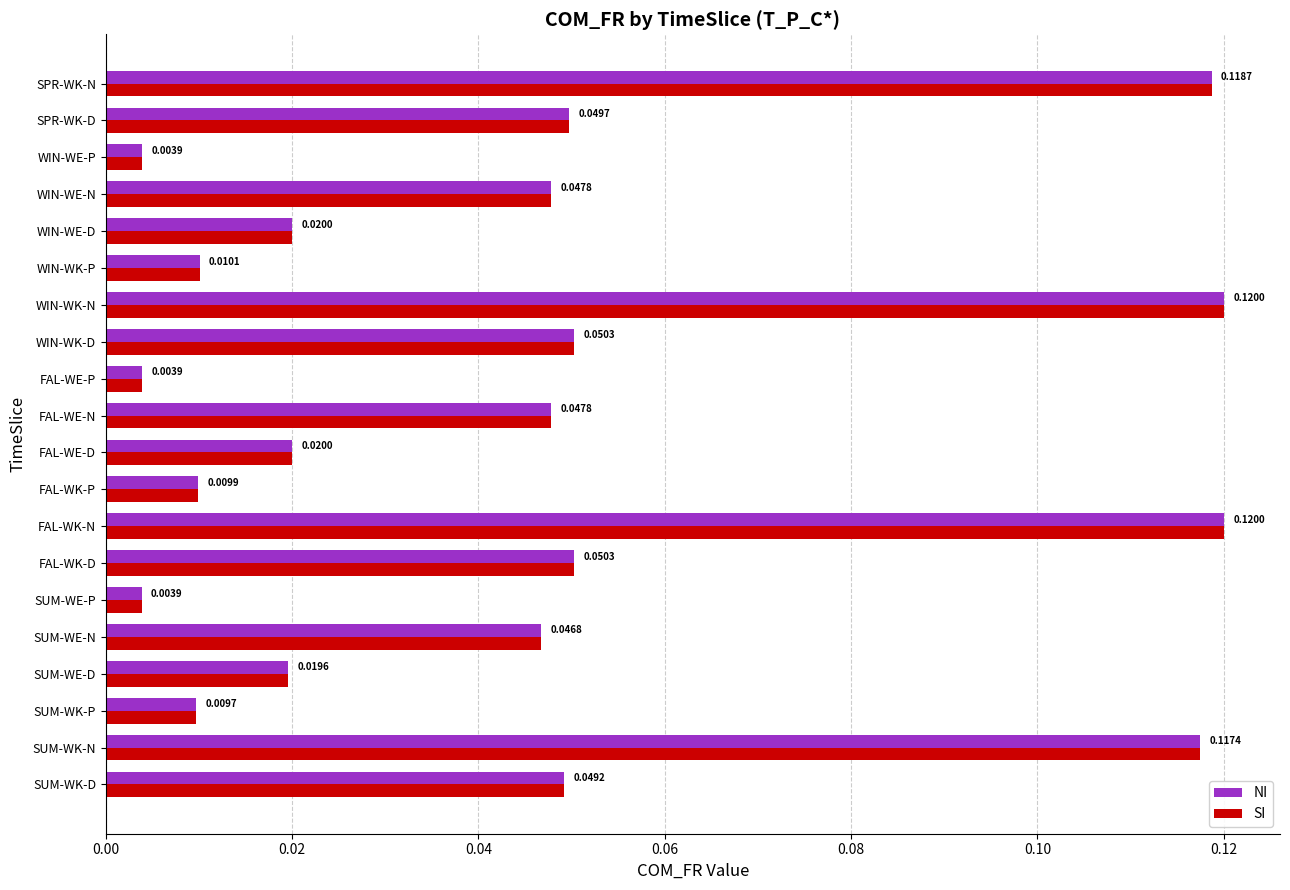

What is the sum of all NI values?

0.9